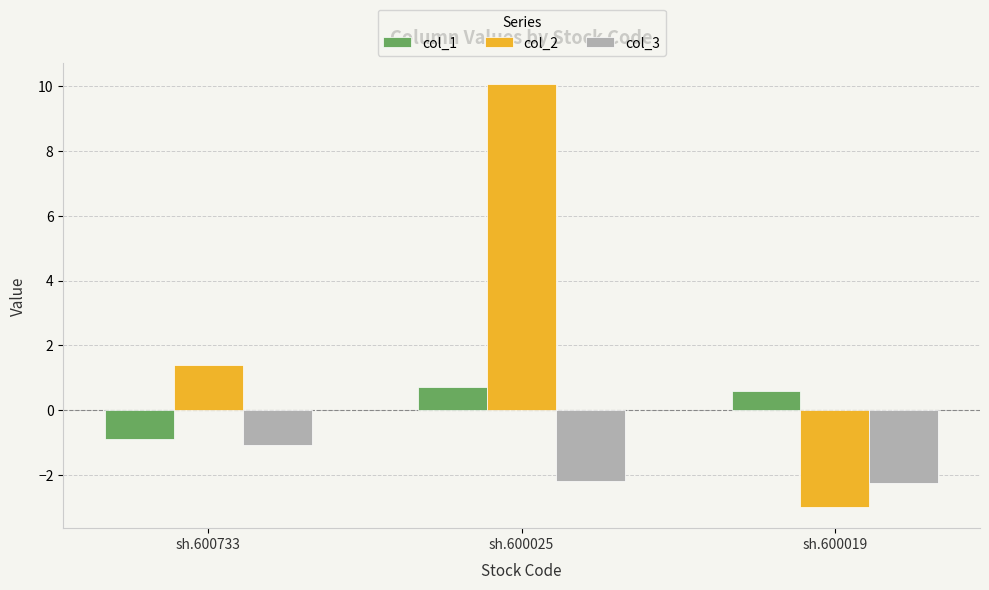

How many data points does each series have?

3